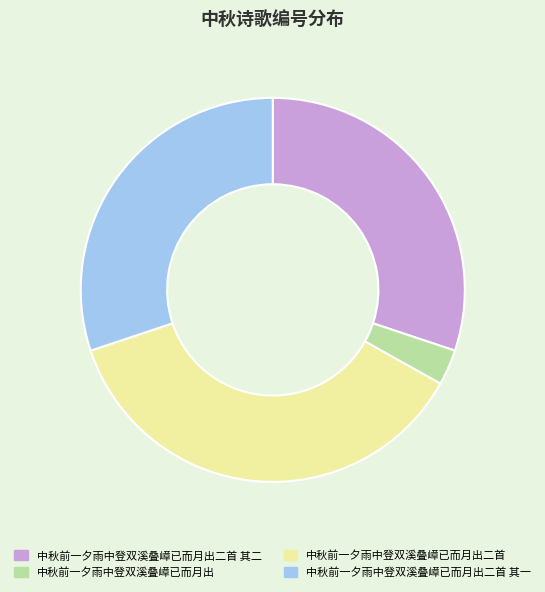

What is the smallest slice in the pie chart?

中秋前一夕雨中登双溪叠嶂已而月出